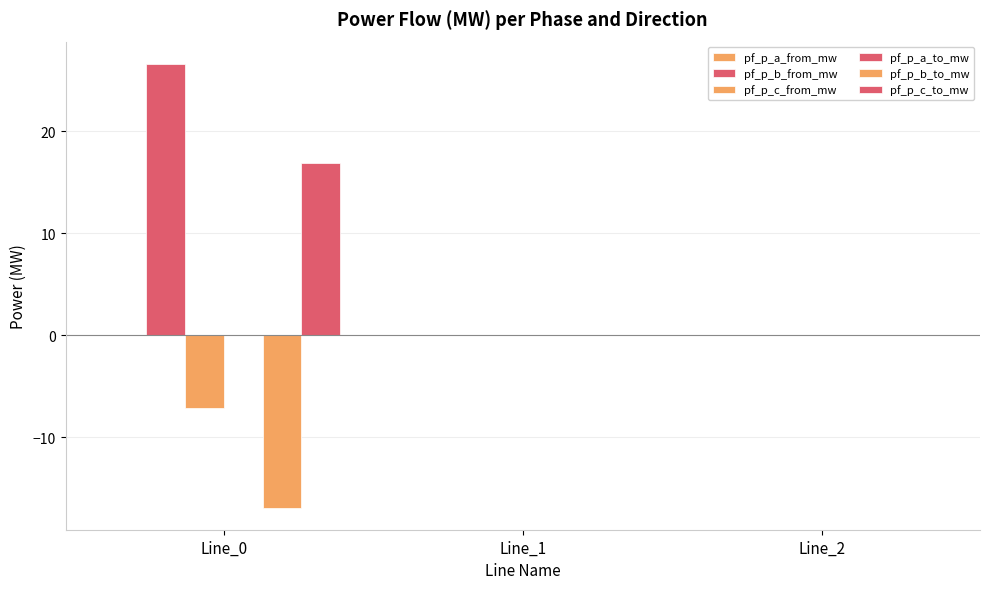

The value of pf_p_b_to_mw at Line_2 is 0.0. True or false?

True